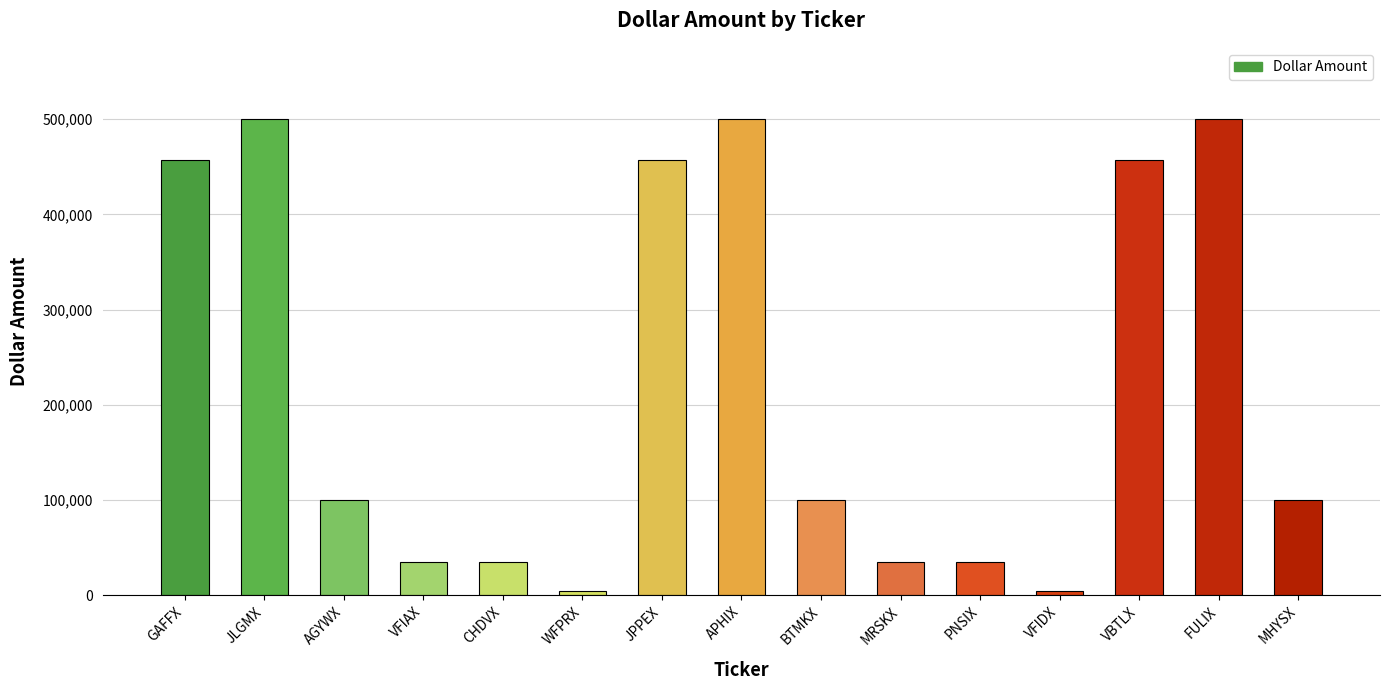

What is the maximum value shown in the chart?

500000